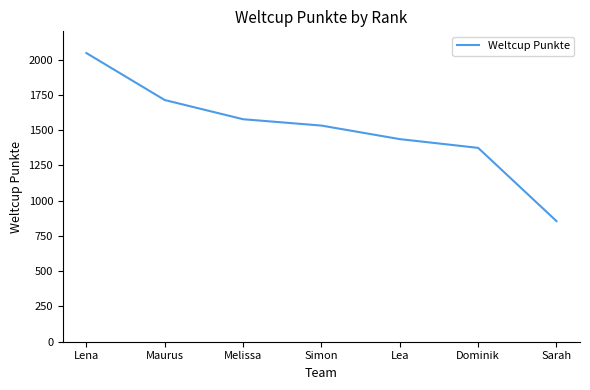

Is this an area chart (filled region under the line)?

No